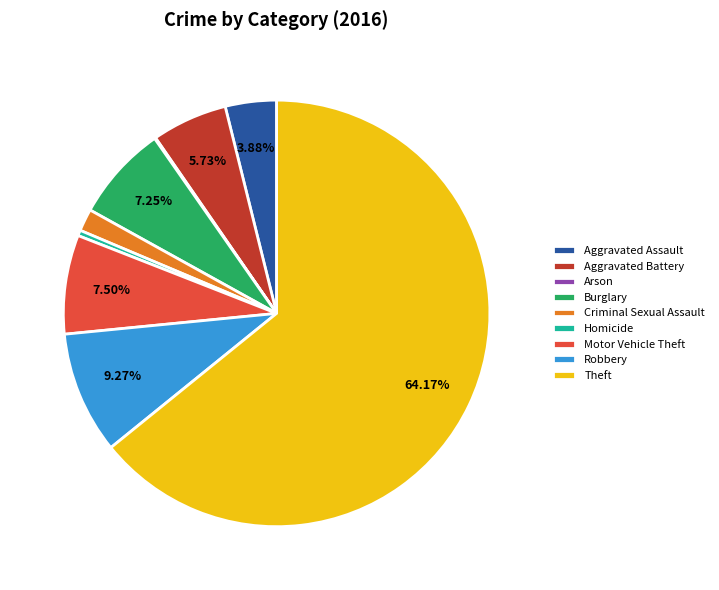

Is there a majority slice in this chart?

Yes